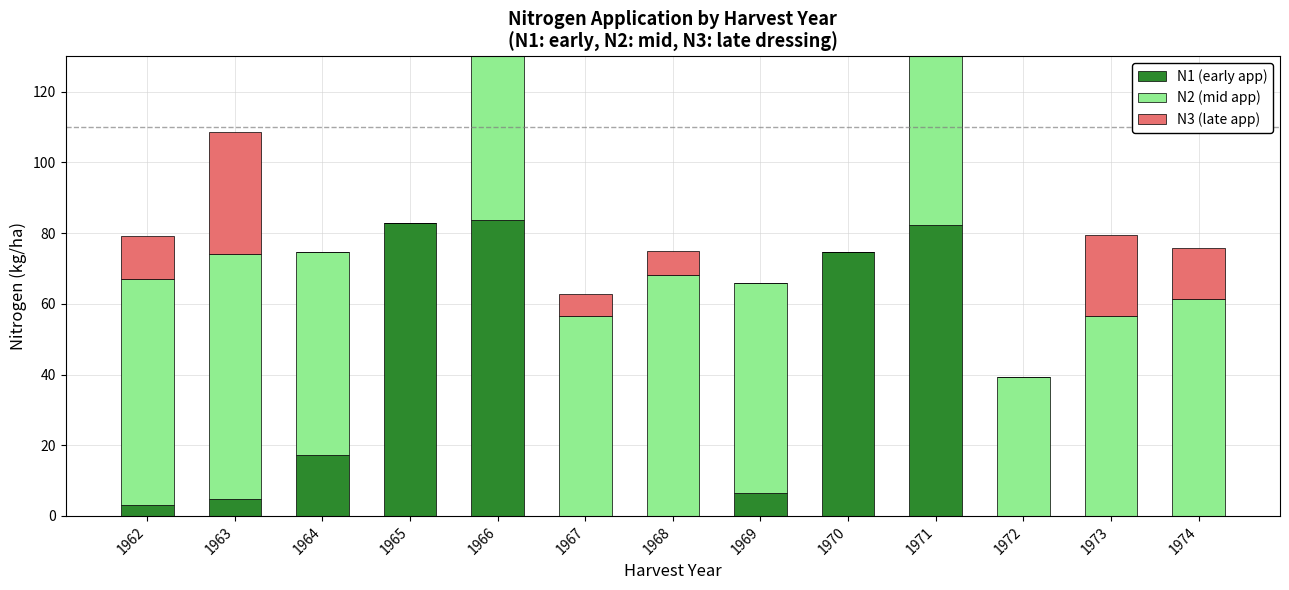

List the series in order of their peak value, highest first.

N2 (mid app), N1 (early app), N3 (late app)